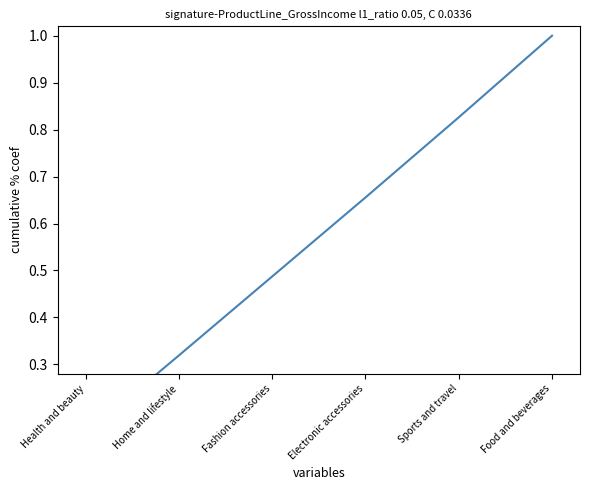

Which category has the highest value across all series?

Food and beverages